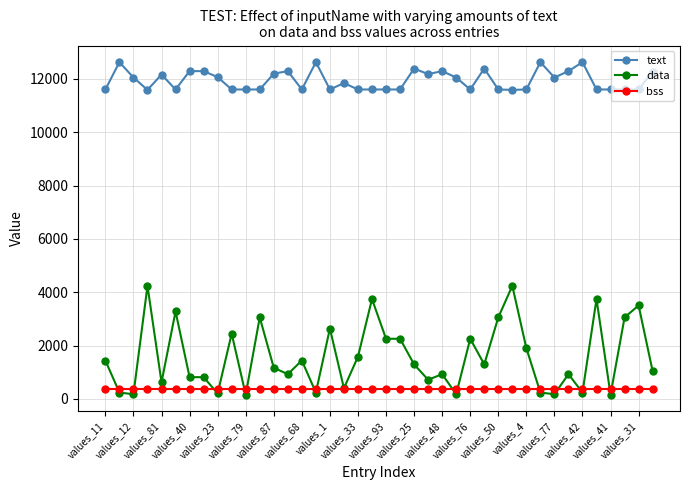

Which series has the widest spread of values?

data